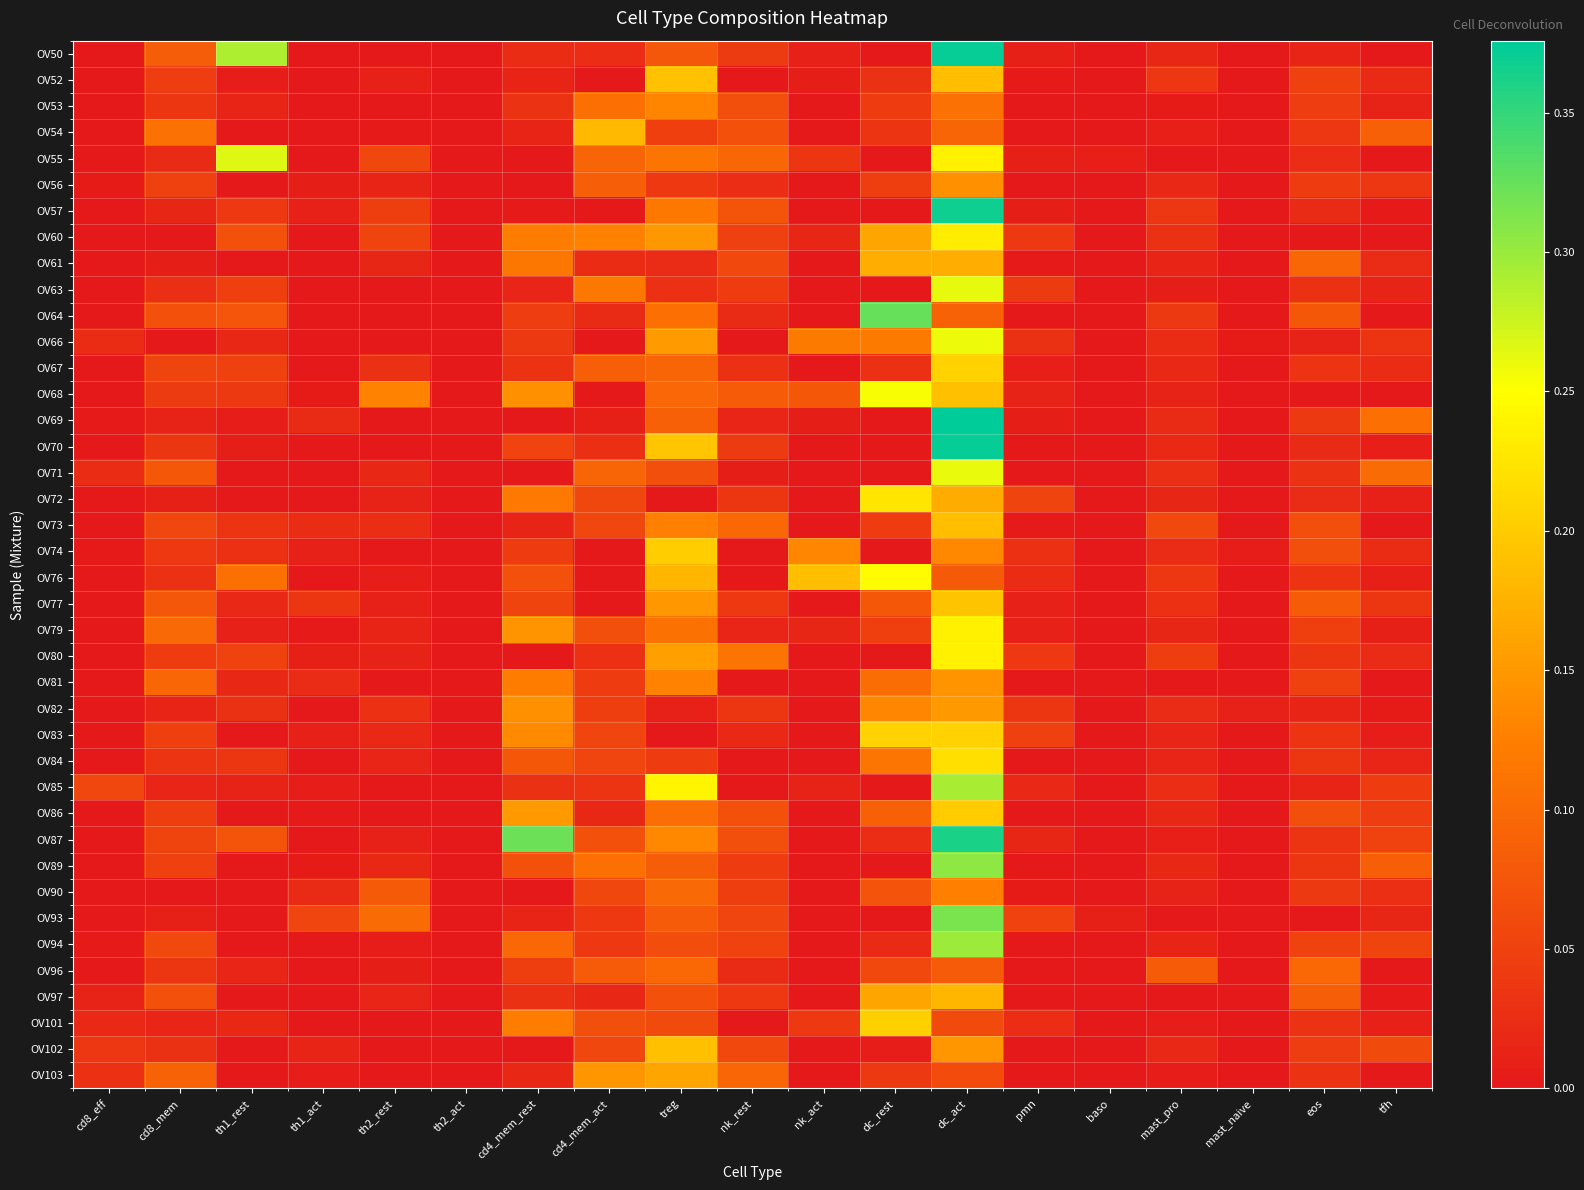

Reading left to right, list all the values displayed in this chart.

OV50: cd8_eff=0.0	cd8_mem=0.1	th1_rest=0.3	th1_act=0.0	th2_rest=0.0	th2_act=0.0	cd4_mem_rest=0.0	cd4_mem_act=0.0	treg=0.1	nk_rest=0.0	nk_act=0.0	dc_rest=0.0	dc_act=0.4	pmn=0.0	baso=0.0	mast_pro=0.0	mast_naive=0.0	eos=0.0	tfh=0.0
OV52: cd8_eff=0.0	cd8_mem=0.0	th1_rest=0.0	th1_act=0.0	th2_rest=0.0	th2_act=0.0	cd4_mem_rest=0.0	cd4_mem_act=0.0	treg=0.2	nk_rest=0.0	nk_act=0.0	dc_rest=0.0	dc_act=0.2	pmn=0.0	baso=0.0	mast_pro=0.0	mast_naive=0.0	eos=0.0	tfh=0.0
OV53: cd8_eff=0.0	cd8_mem=0.0	th1_rest=0.0	th1_act=0.0	th2_rest=0.0	th2_act=0.0	cd4_mem_rest=0.0	cd4_mem_act=0.1	treg=0.1	nk_rest=0.1	nk_act=0.0	dc_rest=0.0	dc_act=0.1	pmn=0.0	baso=0.0	mast_pro=0.0	mast_naive=0.0	eos=0.0	tfh=0.0
OV54: cd8_eff=0.0	cd8_mem=0.1	th1_rest=0.0	th1_act=0.0	th2_rest=0.0	th2_act=0.0	cd4_mem_rest=0.0	cd4_mem_act=0.2	treg=0.0	nk_rest=0.1	nk_act=0.0	dc_rest=0.0	dc_act=0.1	pmn=0.0	baso=0.0	mast_pro=0.0	mast_naive=0.0	eos=0.0	tfh=0.1
OV55: cd8_eff=0.0	cd8_mem=0.0	th1_rest=0.3	th1_act=0.0	th2_rest=0.1	th2_act=0.0	cd4_mem_rest=0.0	cd4_mem_act=0.1	treg=0.1	nk_rest=0.1	nk_act=0.0	dc_rest=0.0	dc_act=0.2	pmn=0.0	baso=0.0	mast_pro=0.0	mast_naive=0.0	eos=0.0	tfh=0.0
OV56: cd8_eff=0.0	cd8_mem=0.0	th1_rest=0.0	th1_act=0.0	th2_rest=0.0	th2_act=0.0	cd4_mem_rest=0.0	cd4_mem_act=0.1	treg=0.0	nk_rest=0.0	nk_act=0.0	dc_rest=0.0	dc_act=0.1	pmn=0.0	baso=0.0	mast_pro=0.0	mast_naive=0.0	eos=0.0	tfh=0.0
OV57: cd8_eff=0.0	cd8_mem=0.0	th1_rest=0.0	th1_act=0.0	th2_rest=0.0	th2_act=0.0	cd4_mem_rest=0.0	cd4_mem_act=0.0	treg=0.1	nk_rest=0.1	nk_act=0.0	dc_rest=0.0	dc_act=0.4	pmn=0.0	baso=0.0	mast_pro=0.0	mast_naive=0.0	eos=0.0	tfh=0.0
OV60: cd8_eff=0.0	cd8_mem=0.0	th1_rest=0.1	th1_act=0.0	th2_rest=0.1	th2_act=0.0	cd4_mem_rest=0.1	cd4_mem_act=0.1	treg=0.1	nk_rest=0.0	nk_act=0.0	dc_rest=0.2	dc_act=0.2	pmn=0.0	baso=0.0	mast_pro=0.0	mast_naive=0.0	eos=0.0	tfh=0.0
OV61: cd8_eff=0.0	cd8_mem=0.0	th1_rest=0.0	th1_act=0.0	th2_rest=0.0	th2_act=0.0	cd4_mem_rest=0.1	cd4_mem_act=0.0	treg=0.0	nk_rest=0.1	nk_act=0.0	dc_rest=0.2	dc_act=0.2	pmn=0.0	baso=0.0	mast_pro=0.0	mast_naive=0.0	eos=0.1	tfh=0.0
OV63: cd8_eff=0.0	cd8_mem=0.0	th1_rest=0.0	th1_act=0.0	th2_rest=0.0	th2_act=0.0	cd4_mem_rest=0.0	cd4_mem_act=0.1	treg=0.0	nk_rest=0.0	nk_act=0.0	dc_rest=0.0	dc_act=0.3	pmn=0.0	baso=0.0	mast_pro=0.0	mast_naive=0.0	eos=0.0	tfh=0.0
OV64: cd8_eff=0.0	cd8_mem=0.1	th1_rest=0.1	th1_act=0.0	th2_rest=0.0	th2_act=0.0	cd4_mem_rest=0.0	cd4_mem_act=0.0	treg=0.1	nk_rest=0.0	nk_act=0.0	dc_rest=0.3	dc_act=0.1	pmn=0.0	baso=0.0	mast_pro=0.0	mast_naive=0.0	eos=0.1	tfh=0.0
OV66: cd8_eff=0.0	cd8_mem=0.0	th1_rest=0.0	th1_act=0.0	th2_rest=0.0	th2_act=0.0	cd4_mem_rest=0.0	cd4_mem_act=0.0	treg=0.2	nk_rest=0.0	nk_act=0.1	dc_rest=0.1	dc_act=0.3	pmn=0.0	baso=0.0	mast_pro=0.0	mast_naive=0.0	eos=0.0	tfh=0.0
OV67: cd8_eff=0.0	cd8_mem=0.1	th1_rest=0.0	th1_act=0.0	th2_rest=0.0	th2_act=0.0	cd4_mem_rest=0.0	cd4_mem_act=0.1	treg=0.1	nk_rest=0.0	nk_act=0.0	dc_rest=0.0	dc_act=0.2	pmn=0.0	baso=0.0	mast_pro=0.0	mast_naive=0.0	eos=0.0	tfh=0.0
OV68: cd8_eff=0.0	cd8_mem=0.0	th1_rest=0.0	th1_act=0.0	th2_rest=0.1	th2_act=0.0	cd4_mem_rest=0.1	cd4_mem_act=0.0	treg=0.1	nk_rest=0.1	nk_act=0.1	dc_rest=0.3	dc_act=0.2	pmn=0.0	baso=0.0	mast_pro=0.0	mast_naive=0.0	eos=0.0	tfh=0.0
OV69: cd8_eff=0.0	cd8_mem=0.0	th1_rest=0.0	th1_act=0.0	th2_rest=0.0	th2_act=0.0	cd4_mem_rest=0.0	cd4_mem_act=0.0	treg=0.1	nk_rest=0.0	nk_act=0.0	dc_rest=0.0	dc_act=0.4	pmn=0.0	baso=0.0	mast_pro=0.0	mast_naive=0.0	eos=0.0	tfh=0.1
OV70: cd8_eff=0.0	cd8_mem=0.0	th1_rest=0.0	th1_act=0.0	th2_rest=0.0	th2_act=0.0	cd4_mem_rest=0.1	cd4_mem_act=0.0	treg=0.2	nk_rest=0.0	nk_act=0.0	dc_rest=0.0	dc_act=0.4	pmn=0.0	baso=0.0	mast_pro=0.0	mast_naive=0.0	eos=0.0	tfh=0.0
OV71: cd8_eff=0.0	cd8_mem=0.1	th1_rest=0.0	th1_act=0.0	th2_rest=0.0	th2_act=0.0	cd4_mem_rest=0.0	cd4_mem_act=0.1	treg=0.1	nk_rest=0.0	nk_act=0.0	dc_rest=0.0	dc_act=0.3	pmn=0.0	baso=0.0	mast_pro=0.0	mast_naive=0.0	eos=0.0	tfh=0.1
OV72: cd8_eff=0.0	cd8_mem=0.0	th1_rest=0.0	th1_act=0.0	th2_rest=0.0	th2_act=0.0	cd4_mem_rest=0.1	cd4_mem_act=0.1	treg=0.0	nk_rest=0.0	nk_act=0.0	dc_rest=0.2	dc_act=0.2	pmn=0.1	baso=0.0	mast_pro=0.0	mast_naive=0.0	eos=0.0	tfh=0.0
OV73: cd8_eff=0.0	cd8_mem=0.1	th1_rest=0.0	th1_act=0.0	th2_rest=0.0	th2_act=0.0	cd4_mem_rest=0.0	cd4_mem_act=0.1	treg=0.1	nk_rest=0.1	nk_act=0.0	dc_rest=0.0	dc_act=0.2	pmn=0.0	baso=0.0	mast_pro=0.1	mast_naive=0.0	eos=0.1	tfh=0.0
OV74: cd8_eff=0.0	cd8_mem=0.0	th1_rest=0.0	th1_act=0.0	th2_rest=0.0	th2_act=0.0	cd4_mem_rest=0.0	cd4_mem_act=0.0	treg=0.2	nk_rest=0.0	nk_act=0.1	dc_rest=0.0	dc_act=0.1	pmn=0.0	baso=0.0	mast_pro=0.0	mast_naive=0.0	eos=0.1	tfh=0.0
OV76: cd8_eff=0.0	cd8_mem=0.0	th1_rest=0.1	th1_act=0.0	th2_rest=0.0	th2_act=0.0	cd4_mem_rest=0.1	cd4_mem_act=0.0	treg=0.2	nk_rest=0.0	nk_act=0.2	dc_rest=0.2	dc_act=0.1	pmn=0.0	baso=0.0	mast_pro=0.0	mast_naive=0.0	eos=0.0	tfh=0.0
OV77: cd8_eff=0.0	cd8_mem=0.1	th1_rest=0.0	th1_act=0.0	th2_rest=0.0	th2_act=0.0	cd4_mem_rest=0.1	cd4_mem_act=0.0	treg=0.1	nk_rest=0.0	nk_act=0.0	dc_rest=0.1	dc_act=0.2	pmn=0.0	baso=0.0	mast_pro=0.0	mast_naive=0.0	eos=0.1	tfh=0.0
OV79: cd8_eff=0.0	cd8_mem=0.1	th1_rest=0.0	th1_act=0.0	th2_rest=0.0	th2_act=0.0	cd4_mem_rest=0.1	cd4_mem_act=0.1	treg=0.1	nk_rest=0.0	nk_act=0.0	dc_rest=0.0	dc_act=0.2	pmn=0.0	baso=0.0	mast_pro=0.0	mast_naive=0.0	eos=0.0	tfh=0.0
OV80: cd8_eff=0.0	cd8_mem=0.0	th1_rest=0.1	th1_act=0.0	th2_rest=0.0	th2_act=0.0	cd4_mem_rest=0.0	cd4_mem_act=0.0	treg=0.2	nk_rest=0.1	nk_act=0.0	dc_rest=0.0	dc_act=0.2	pmn=0.0	baso=0.0	mast_pro=0.0	mast_naive=0.0	eos=0.0	tfh=0.0
OV81: cd8_eff=0.0	cd8_mem=0.1	th1_rest=0.0	th1_act=0.0	th2_rest=0.0	th2_act=0.0	cd4_mem_rest=0.1	cd4_mem_act=0.0	treg=0.1	nk_rest=0.0	nk_act=0.0	dc_rest=0.1	dc_act=0.1	pmn=0.0	baso=0.0	mast_pro=0.0	mast_naive=0.0	eos=0.0	tfh=0.0
OV82: cd8_eff=0.0	cd8_mem=0.0	th1_rest=0.0	th1_act=0.0	th2_rest=0.0	th2_act=0.0	cd4_mem_rest=0.1	cd4_mem_act=0.0	treg=0.0	nk_rest=0.0	nk_act=0.0	dc_rest=0.1	dc_act=0.2	pmn=0.0	baso=0.0	mast_pro=0.0	mast_naive=0.0	eos=0.0	tfh=0.0
OV83: cd8_eff=0.0	cd8_mem=0.0	th1_rest=0.0	th1_act=0.0	th2_rest=0.0	th2_act=0.0	cd4_mem_rest=0.1	cd4_mem_act=0.1	treg=0.0	nk_rest=0.0	nk_act=0.0	dc_rest=0.2	dc_act=0.2	pmn=0.0	baso=0.0	mast_pro=0.0	mast_naive=0.0	eos=0.0	tfh=0.0
OV84: cd8_eff=0.0	cd8_mem=0.0	th1_rest=0.0	th1_act=0.0	th2_rest=0.0	th2_act=0.0	cd4_mem_rest=0.1	cd4_mem_act=0.1	treg=0.0	nk_rest=0.0	nk_act=0.0	dc_rest=0.1	dc_act=0.2	pmn=0.0	baso=0.0	mast_pro=0.0	mast_naive=0.0	eos=0.0	tfh=0.0
OV85: cd8_eff=0.1	cd8_mem=0.0	th1_rest=0.0	th1_act=0.0	th2_rest=0.0	th2_act=0.0	cd4_mem_rest=0.0	cd4_mem_act=0.0	treg=0.2	nk_rest=0.0	nk_act=0.0	dc_rest=0.0	dc_act=0.3	pmn=0.0	baso=0.0	mast_pro=0.0	mast_naive=0.0	eos=0.0	tfh=0.0
OV86: cd8_eff=0.0	cd8_mem=0.0	th1_rest=0.0	th1_act=0.0	th2_rest=0.0	th2_act=0.0	cd4_mem_rest=0.2	cd4_mem_act=0.0	treg=0.1	nk_rest=0.1	nk_act=0.0	dc_rest=0.1	dc_act=0.2	pmn=0.0	baso=0.0	mast_pro=0.0	mast_naive=0.0	eos=0.1	tfh=0.0
OV87: cd8_eff=0.0	cd8_mem=0.1	th1_rest=0.1	th1_act=0.0	th2_rest=0.0	th2_act=0.0	cd4_mem_rest=0.3	cd4_mem_act=0.1	treg=0.1	nk_rest=0.1	nk_act=0.0	dc_rest=0.0	dc_act=0.4	pmn=0.0	baso=0.0	mast_pro=0.0	mast_naive=0.0	eos=0.0	tfh=0.1
OV89: cd8_eff=0.0	cd8_mem=0.0	th1_rest=0.0	th1_act=0.0	th2_rest=0.0	th2_act=0.0	cd4_mem_rest=0.1	cd4_mem_act=0.1	treg=0.1	nk_rest=0.0	nk_act=0.0	dc_rest=0.0	dc_act=0.3	pmn=0.0	baso=0.0	mast_pro=0.0	mast_naive=0.0	eos=0.0	tfh=0.1
OV90: cd8_eff=0.0	cd8_mem=0.0	th1_rest=0.0	th1_act=0.0	th2_rest=0.1	th2_act=0.0	cd4_mem_rest=0.0	cd4_mem_act=0.1	treg=0.1	nk_rest=0.0	nk_act=0.0	dc_rest=0.1	dc_act=0.1	pmn=0.0	baso=0.0	mast_pro=0.0	mast_naive=0.0	eos=0.0	tfh=0.0
OV93: cd8_eff=0.0	cd8_mem=0.0	th1_rest=0.0	th1_act=0.1	th2_rest=0.1	th2_act=0.0	cd4_mem_rest=0.0	cd4_mem_act=0.0	treg=0.1	nk_rest=0.1	nk_act=0.0	dc_rest=0.0	dc_act=0.3	pmn=0.1	baso=0.0	mast_pro=0.0	mast_naive=0.0	eos=0.0	tfh=0.0
OV94: cd8_eff=0.0	cd8_mem=0.1	th1_rest=0.0	th1_act=0.0	th2_rest=0.0	th2_act=0.0	cd4_mem_rest=0.1	cd4_mem_act=0.0	treg=0.1	nk_rest=0.1	nk_act=0.0	dc_rest=0.0	dc_act=0.3	pmn=0.0	baso=0.0	mast_pro=0.0	mast_naive=0.0	eos=0.1	tfh=0.1
OV96: cd8_eff=0.0	cd8_mem=0.0	th1_rest=0.0	th1_act=0.0	th2_rest=0.0	th2_act=0.0	cd4_mem_rest=0.0	cd4_mem_act=0.1	treg=0.1	nk_rest=0.0	nk_act=0.0	dc_rest=0.1	dc_act=0.1	pmn=0.0	baso=0.0	mast_pro=0.1	mast_naive=0.0	eos=0.1	tfh=0.0
OV97: cd8_eff=0.0	cd8_mem=0.1	th1_rest=0.0	th1_act=0.0	th2_rest=0.0	th2_act=0.0	cd4_mem_rest=0.0	cd4_mem_act=0.0	treg=0.1	nk_rest=0.0	nk_act=0.0	dc_rest=0.2	dc_act=0.2	pmn=0.0	baso=0.0	mast_pro=0.0	mast_naive=0.0	eos=0.1	tfh=0.0
OV101: cd8_eff=0.0	cd8_mem=0.0	th1_rest=0.0	th1_act=0.0	th2_rest=0.0	th2_act=0.0	cd4_mem_rest=0.1	cd4_mem_act=0.1	treg=0.1	nk_rest=0.0	nk_act=0.0	dc_rest=0.2	dc_act=0.1	pmn=0.0	baso=0.0	mast_pro=0.0	mast_naive=0.0	eos=0.0	tfh=0.0
OV102: cd8_eff=0.0	cd8_mem=0.0	th1_rest=0.0	th1_act=0.0	th2_rest=0.0	th2_act=0.0	cd4_mem_rest=0.0	cd4_mem_act=0.1	treg=0.2	nk_rest=0.1	nk_act=0.0	dc_rest=0.0	dc_act=0.1	pmn=0.0	baso=0.0	mast_pro=0.0	mast_naive=0.0	eos=0.0	tfh=0.1
OV103: cd8_eff=0.0	cd8_mem=0.1	th1_rest=0.0	th1_act=0.0	th2_rest=0.0	th2_act=0.0	cd4_mem_rest=0.0	cd4_mem_act=0.1	treg=0.2	nk_rest=0.1	nk_act=0.0	dc_rest=0.0	dc_act=0.1	pmn=0.0	baso=0.0	mast_pro=0.0	mast_naive=0.0	eos=0.0	tfh=0.0